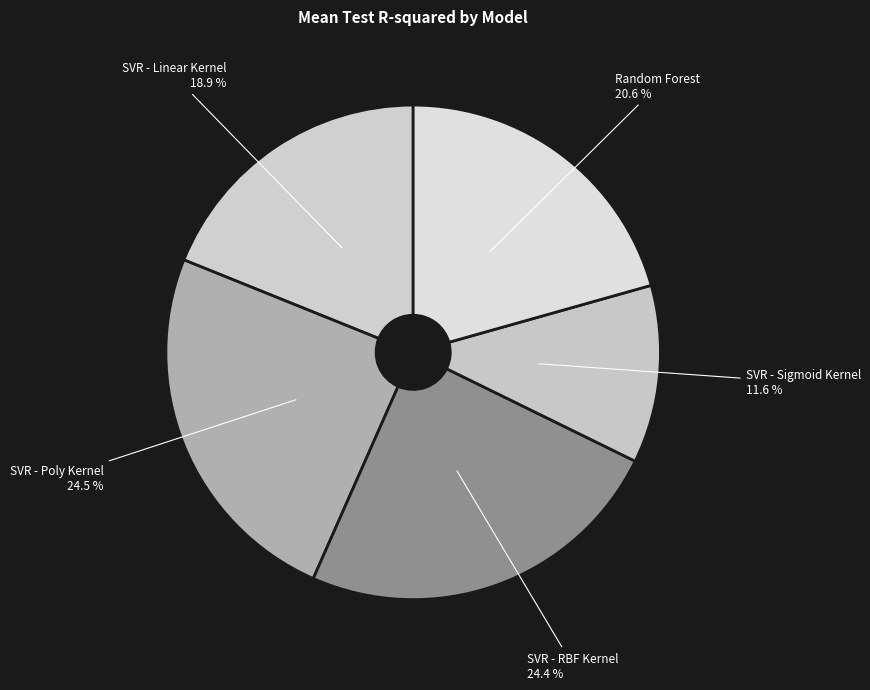

Is SVR - Poly Kernel the majority of the pie?

No